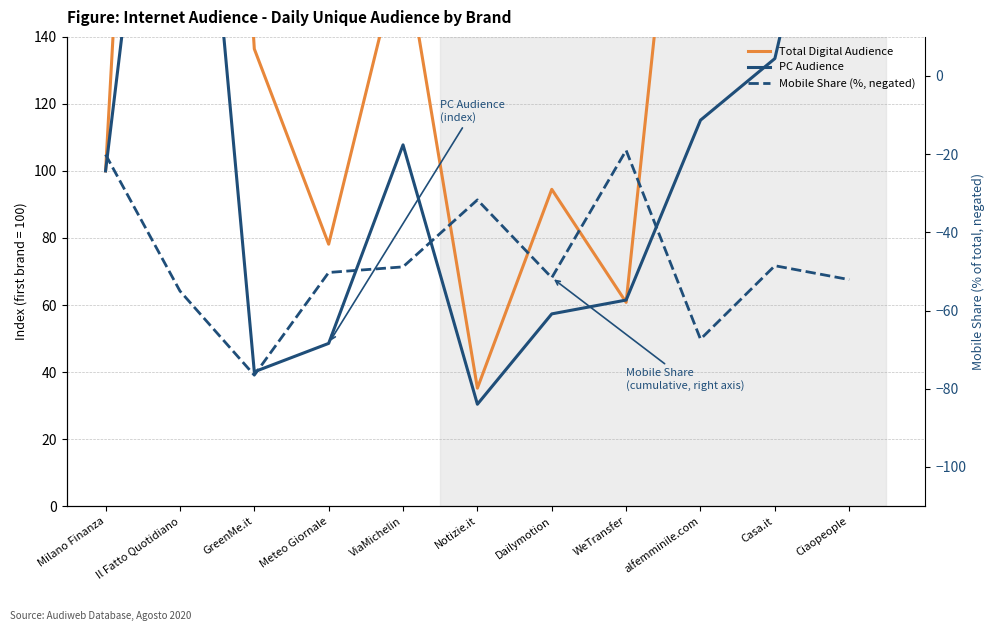

What is the average value of the PC Audience series?

109.8